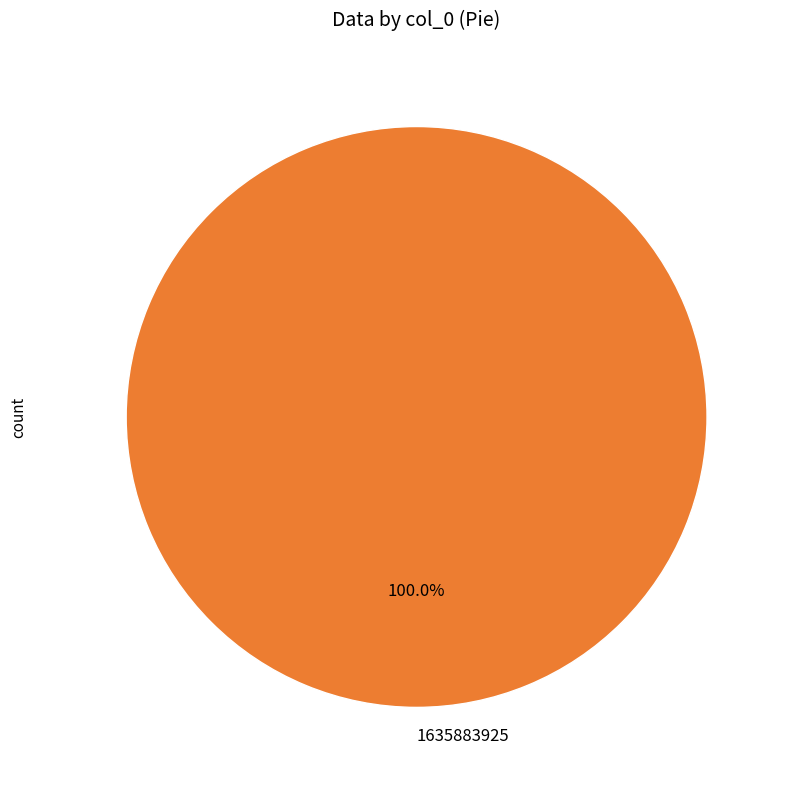

Count the number of slices in the pie.

1